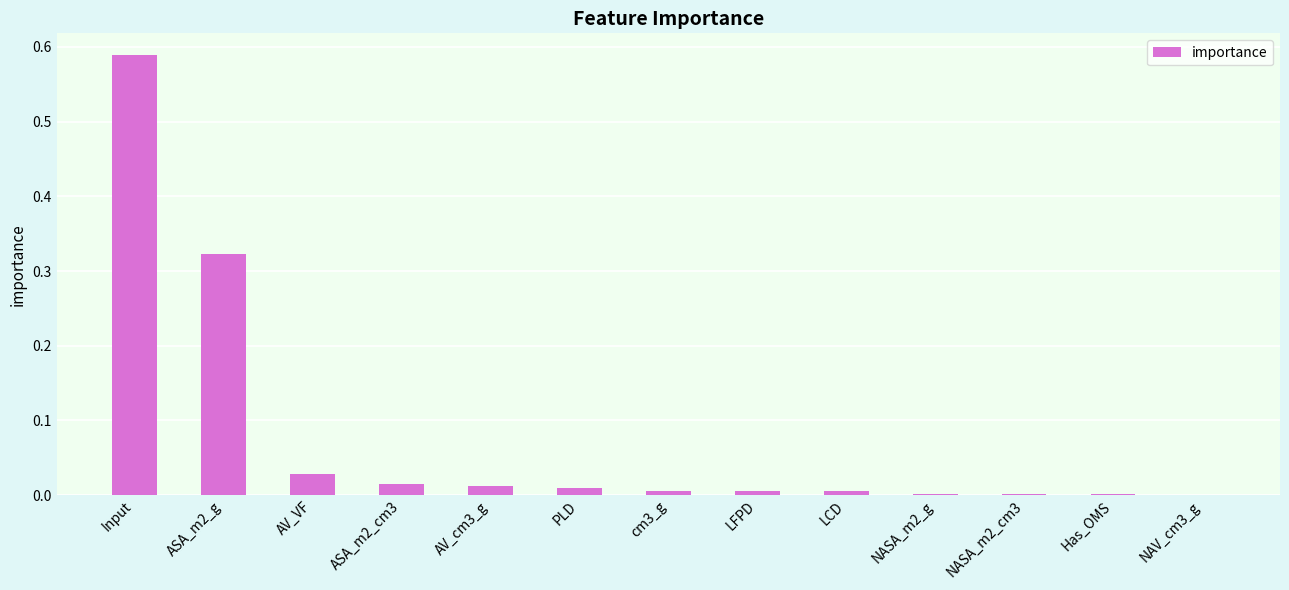

What is the change in value from ASA_m2_g to AV_cm3_g?

-0.3